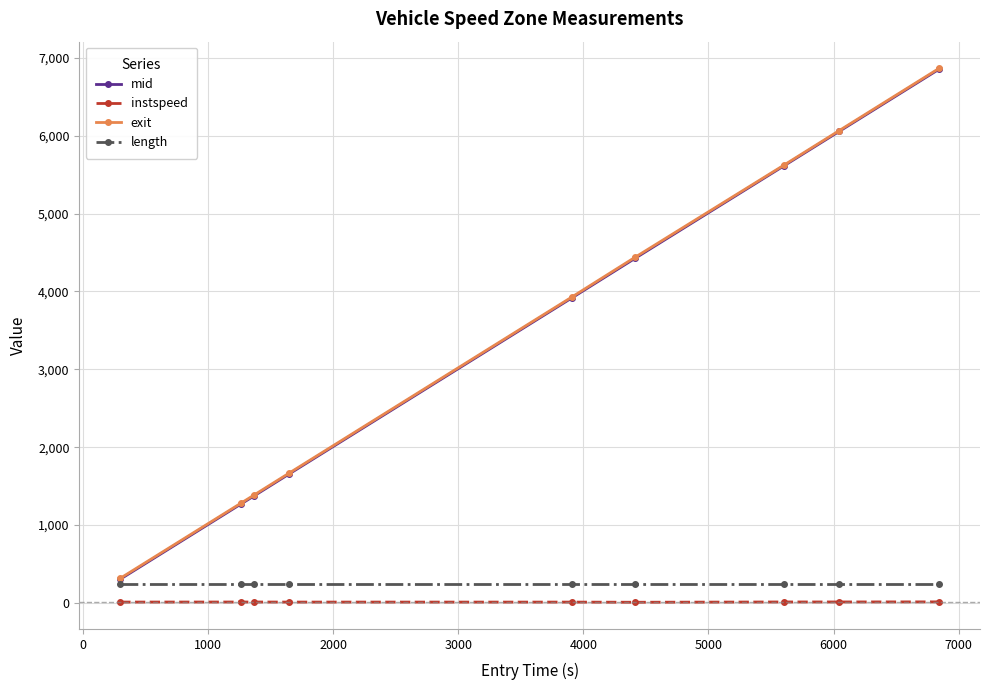

True or false: instspeed and mid cross at least once.

False